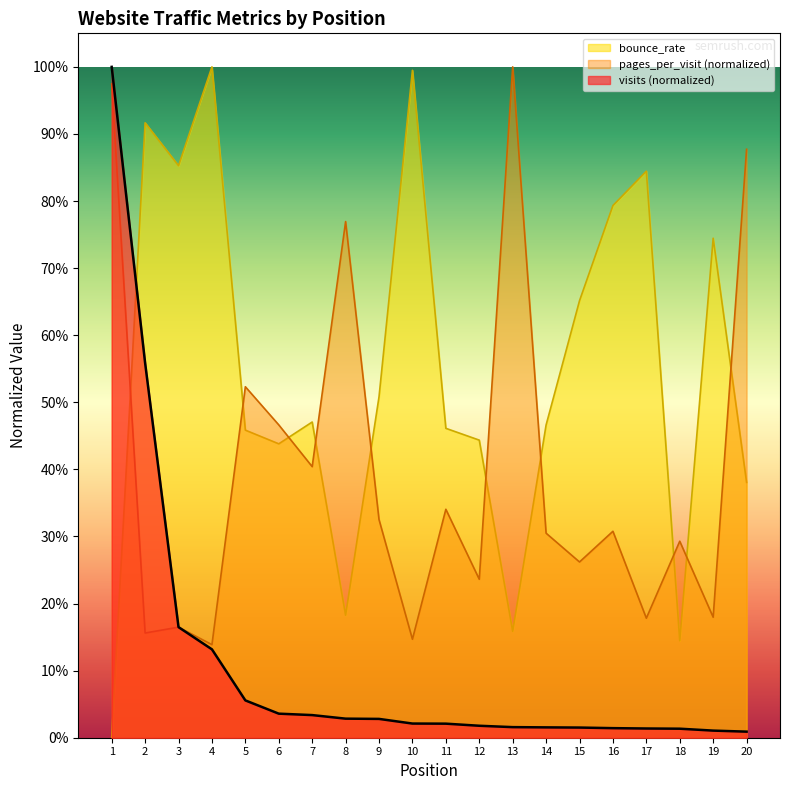

Is the value of bounce_rate at 15 greater than the value of visits at 8?

Yes